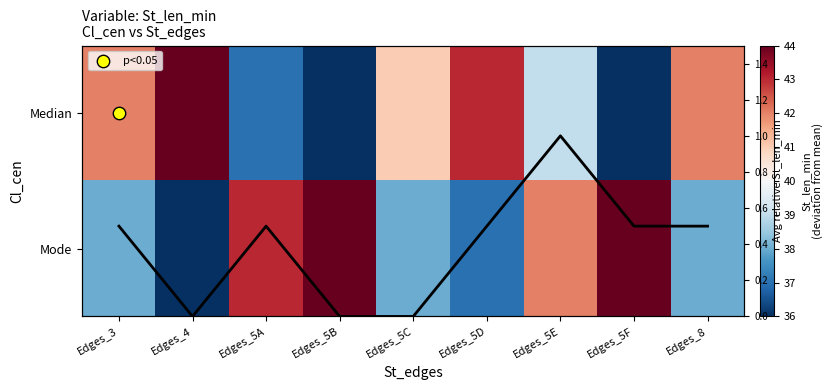

What is the average value of the Mode series?

40.0